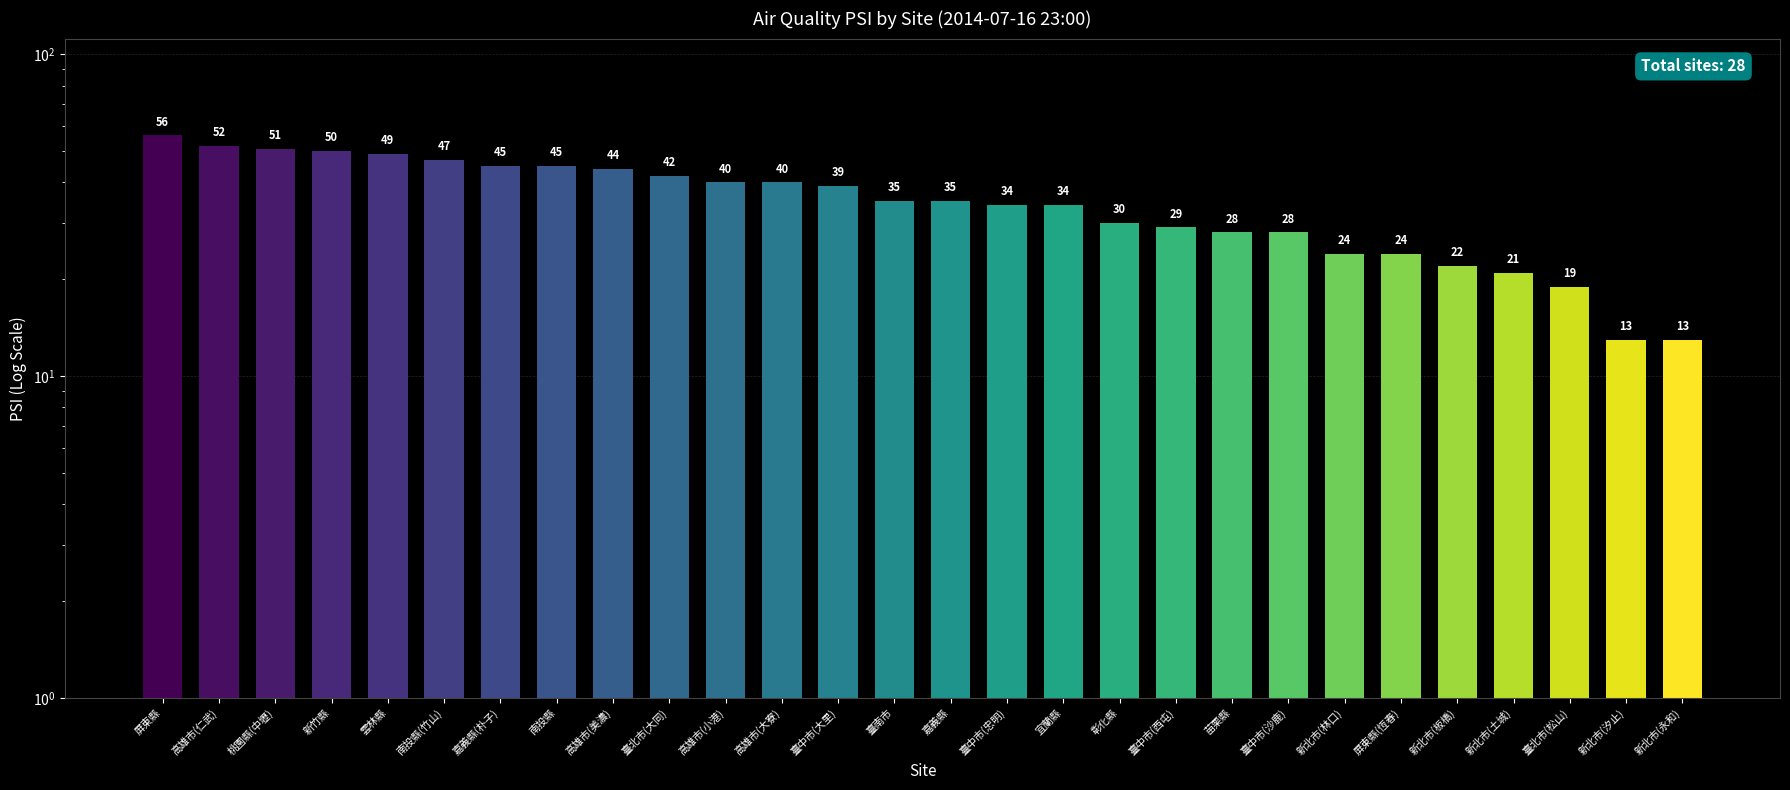

What is the label of the 28th bar from the right?

屏東縣